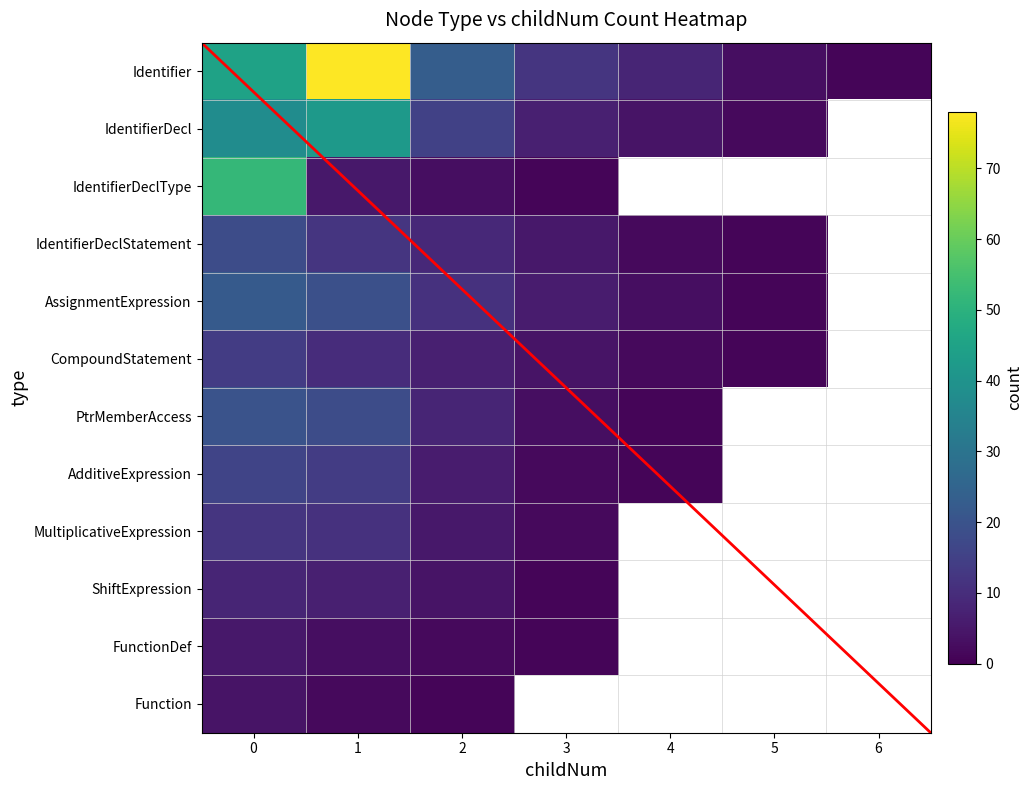

How many data points in MultiplicativeExpression are above 2?

3